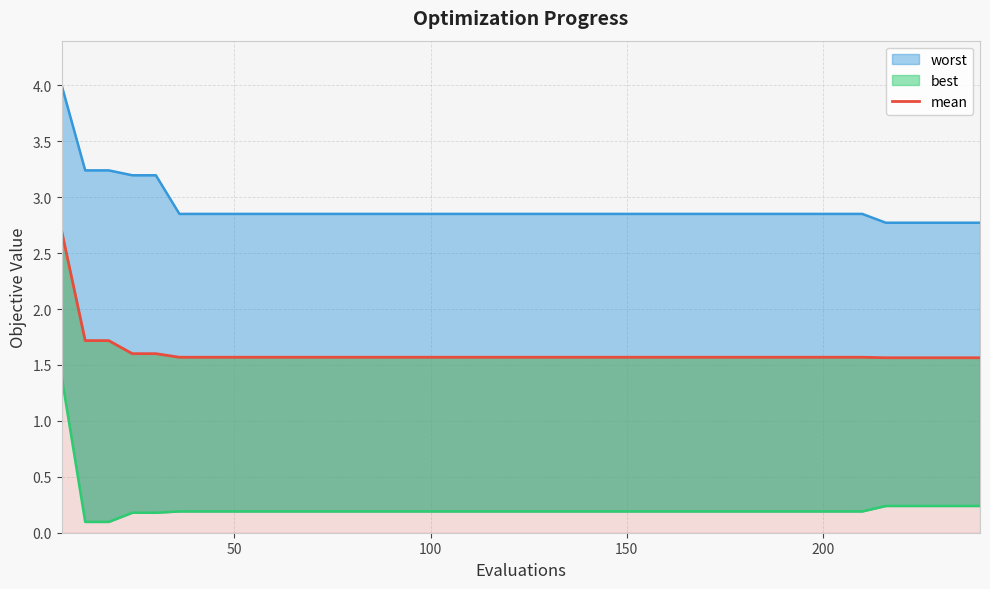

How many lines are shown in the chart?

1